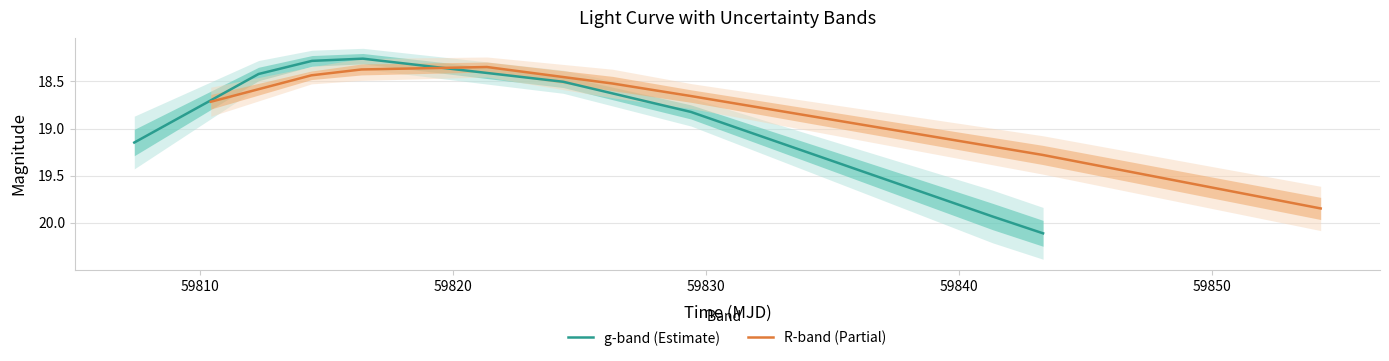

The value of R-band (Partial) at 59840 is 4.4. True or false?

False